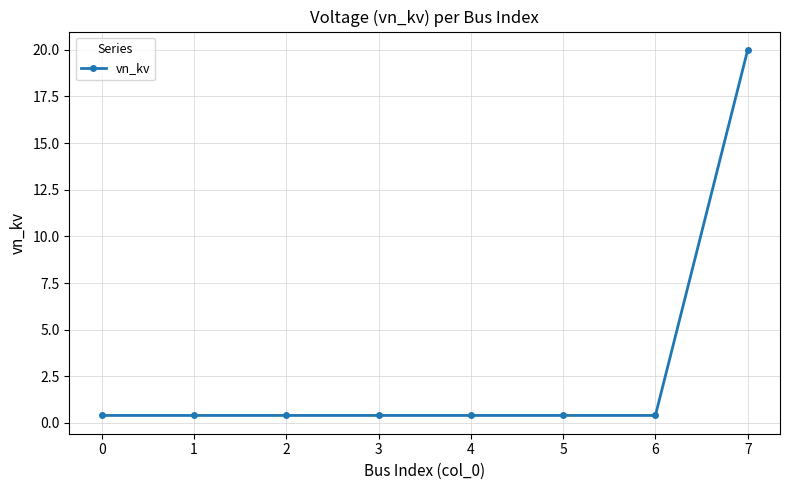

The chart shows a value of 0.4 at 0. True or false?

True